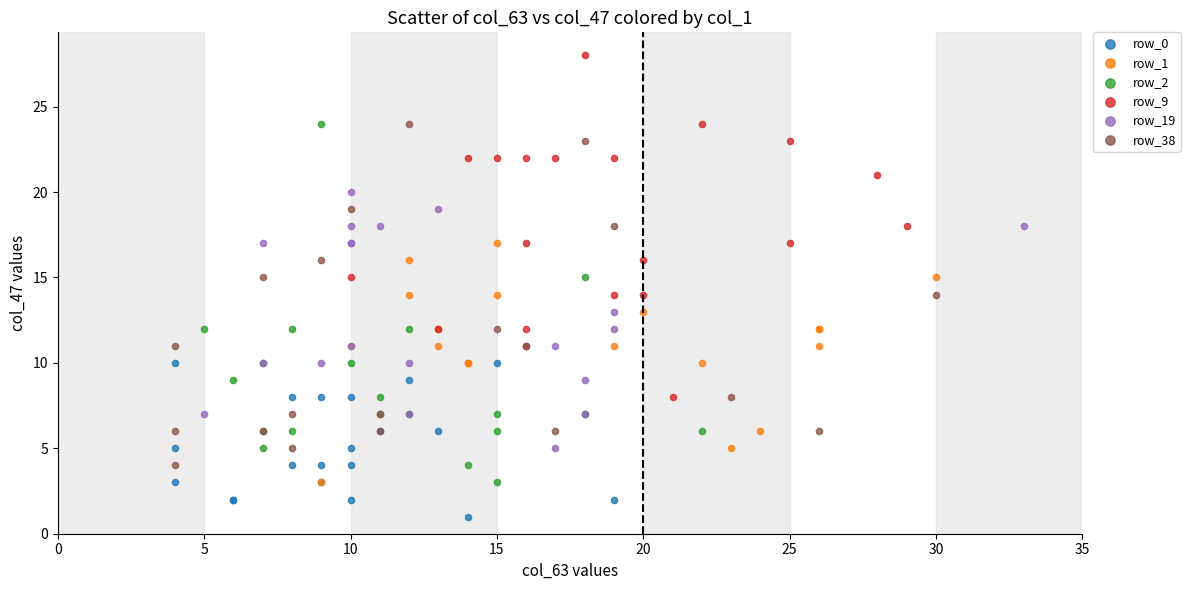

Which series reaches the minimum Y coordinate?

row_0